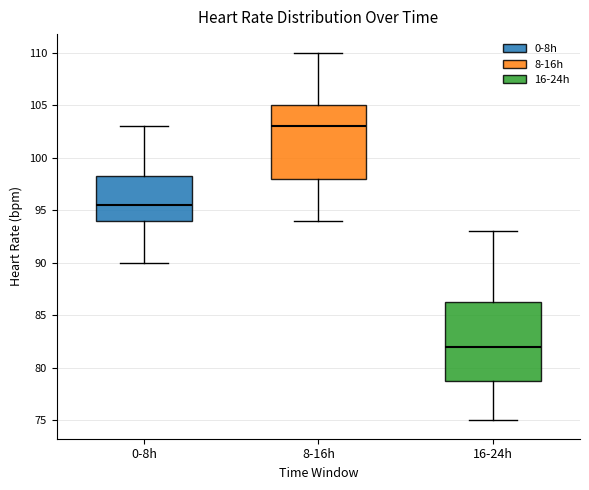

Reading left to right, transcribe this box plot: for each box, give where its median line is, the range the box spans, and where its two whiskers end, as read against the y-axis. The values are not printed on the chart, so give them approximately, as read against the axis.

0-8h: median 95.5, box 94.0 to 98.5, whiskers 90.0 to 103.0
8-16h: median 103.0, box 98.0 to 105.0, whiskers 94.0 to 110.0
16-24h: median 82.0, box 79.0 to 86.5, whiskers 75.0 to 93.0